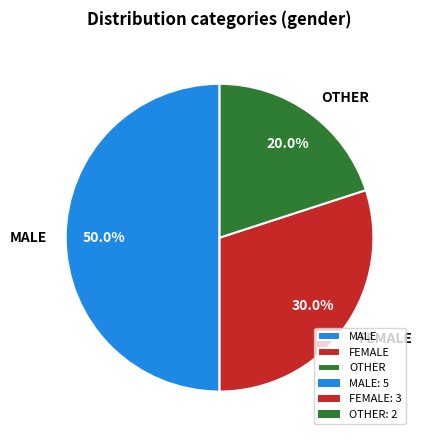

To the nearest percent, what is the difference between the largest and smallest slice percentages?

30%